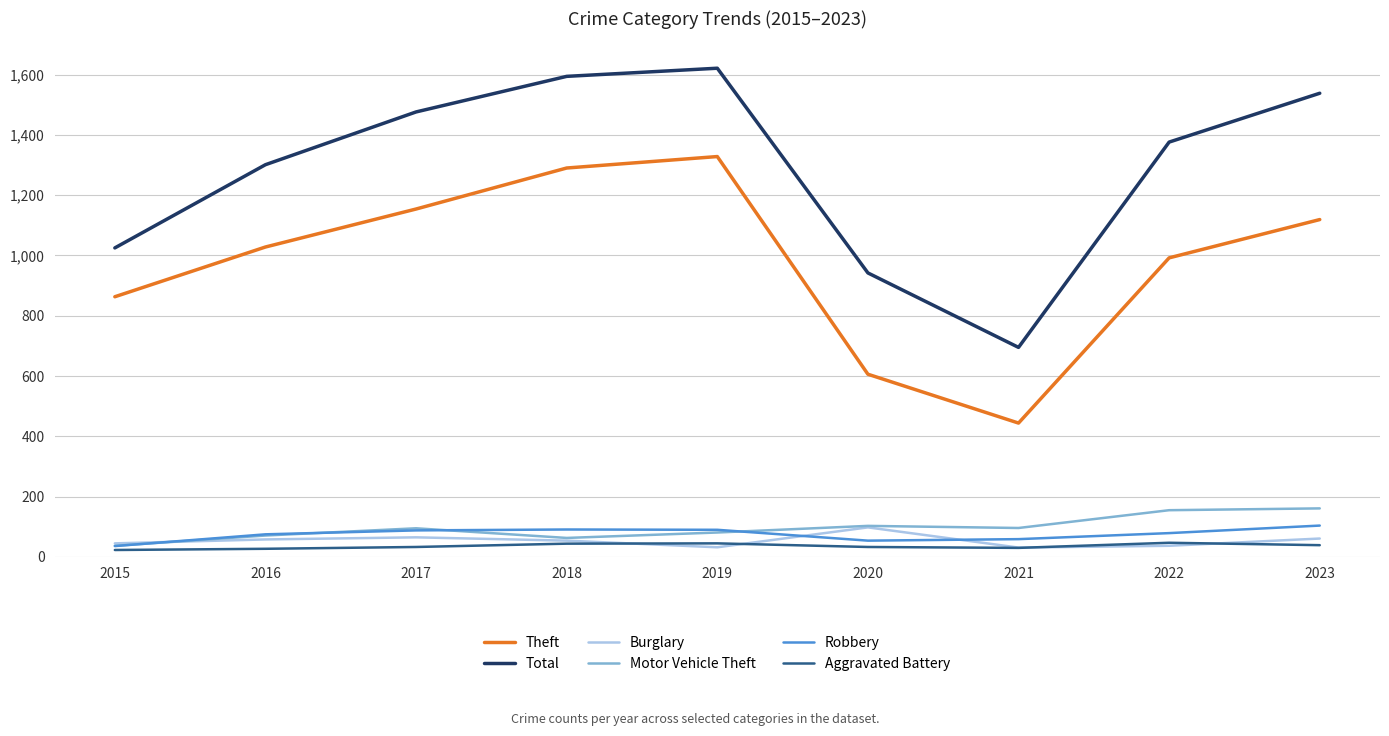

True or false: Theft and Burglary cross at least once.

False